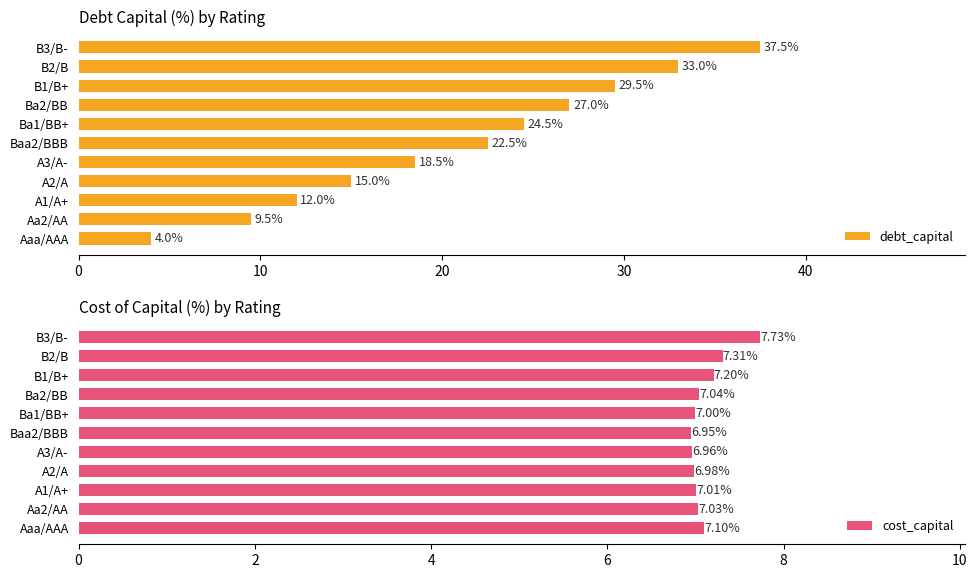

Reading left to right, what are all the values shown in this chart?

debt_capital: 4.0	9.5	12.0	15.0	18.5	22.5	24.5	27.0	29.5	33.0	37.5
cost_capital: 7.1	7.0	7.0	7.0	7.0	6.9	7.0	7.0	7.2	7.3	7.7